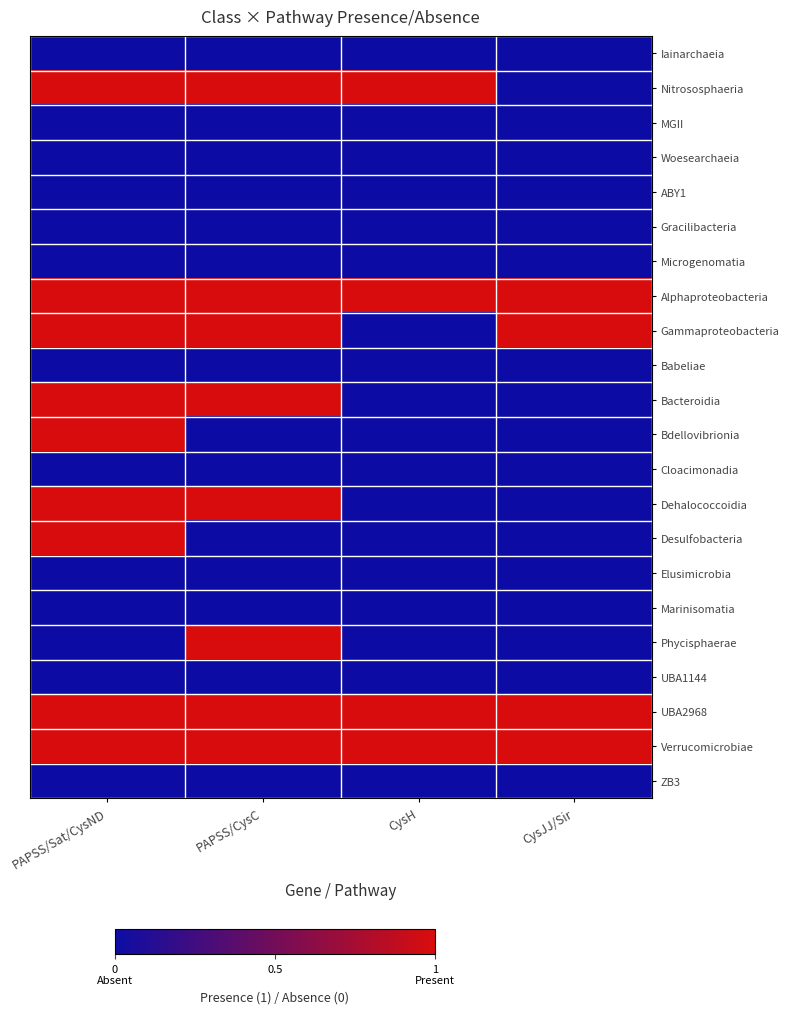

Reading left to right, extract all data points from this chart.

Iainarchaeia: PAPSS/Sat/CysND=0	PAPSS/CysC=0	CysH=0	CysJJ/Sir=0
Nitrososphaeria: PAPSS/Sat/CysND=1	PAPSS/CysC=1	CysH=1	CysJJ/Sir=0
MGII: PAPSS/Sat/CysND=0	PAPSS/CysC=0	CysH=0	CysJJ/Sir=0
Woesearchaeia: PAPSS/Sat/CysND=0	PAPSS/CysC=0	CysH=0	CysJJ/Sir=0
ABY1: PAPSS/Sat/CysND=0	PAPSS/CysC=0	CysH=0	CysJJ/Sir=0
Gracilibacteria: PAPSS/Sat/CysND=0	PAPSS/CysC=0	CysH=0	CysJJ/Sir=0
Microgenomatia: PAPSS/Sat/CysND=0	PAPSS/CysC=0	CysH=0	CysJJ/Sir=0
Alphaproteobacteria: PAPSS/Sat/CysND=1	PAPSS/CysC=1	CysH=1	CysJJ/Sir=1
Gammaproteobacteria: PAPSS/Sat/CysND=1	PAPSS/CysC=1	CysH=0	CysJJ/Sir=1
Babeliae: PAPSS/Sat/CysND=0	PAPSS/CysC=0	CysH=0	CysJJ/Sir=0
Bacteroidia: PAPSS/Sat/CysND=1	PAPSS/CysC=1	CysH=0	CysJJ/Sir=0
Bdellovibrionia: PAPSS/Sat/CysND=1	PAPSS/CysC=0	CysH=0	CysJJ/Sir=0
Cloacimonadia: PAPSS/Sat/CysND=0	PAPSS/CysC=0	CysH=0	CysJJ/Sir=0
Dehalococcoidia: PAPSS/Sat/CysND=1	PAPSS/CysC=1	CysH=0	CysJJ/Sir=0
Desulfobacteria: PAPSS/Sat/CysND=1	PAPSS/CysC=0	CysH=0	CysJJ/Sir=0
Elusimicrobia: PAPSS/Sat/CysND=0	PAPSS/CysC=0	CysH=0	CysJJ/Sir=0
Marinisomatia: PAPSS/Sat/CysND=0	PAPSS/CysC=0	CysH=0	CysJJ/Sir=0
Phycisphaerae: PAPSS/Sat/CysND=0	PAPSS/CysC=1	CysH=0	CysJJ/Sir=0
UBA1144: PAPSS/Sat/CysND=0	PAPSS/CysC=0	CysH=0	CysJJ/Sir=0
UBA2968: PAPSS/Sat/CysND=1	PAPSS/CysC=1	CysH=1	CysJJ/Sir=1
Verrucomicrobiae: PAPSS/Sat/CysND=1	PAPSS/CysC=1	CysH=1	CysJJ/Sir=1
ZB3: PAPSS/Sat/CysND=0	PAPSS/CysC=0	CysH=0	CysJJ/Sir=0